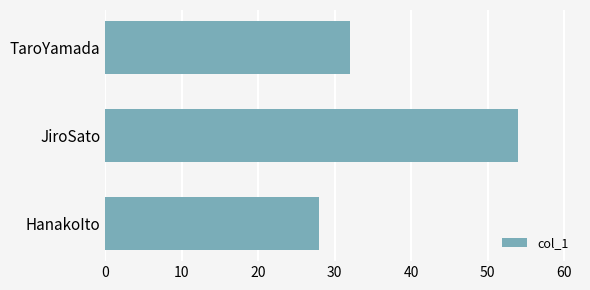

List the labels in order of value, smallest first.

HanakoIto, TaroYamada, JiroSato